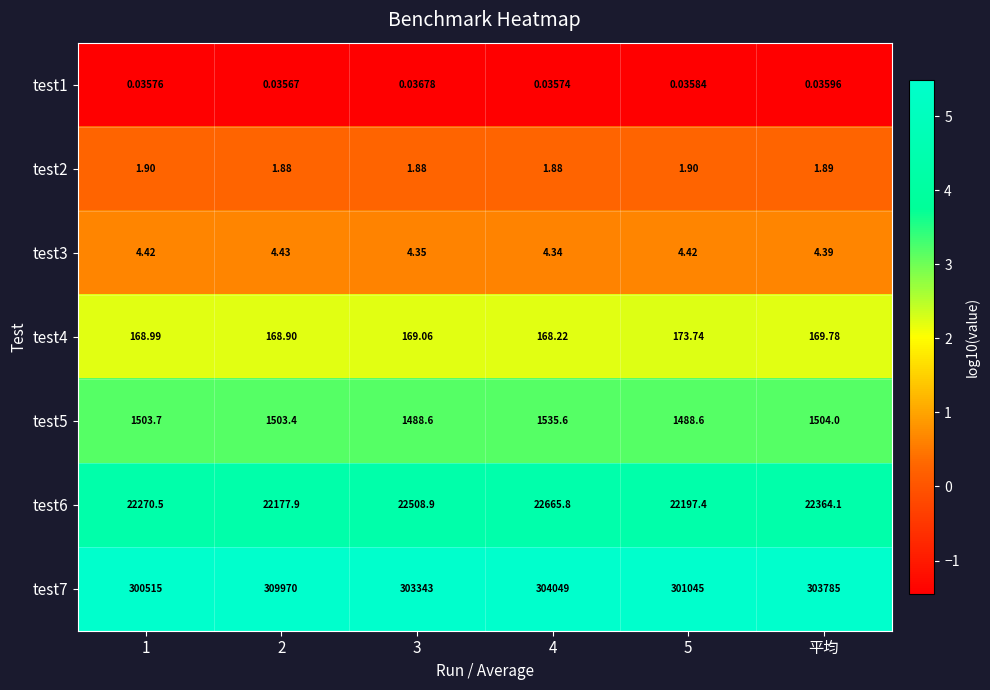

Is the value of test2 at 3 greater than the value of test3 at 3?

No